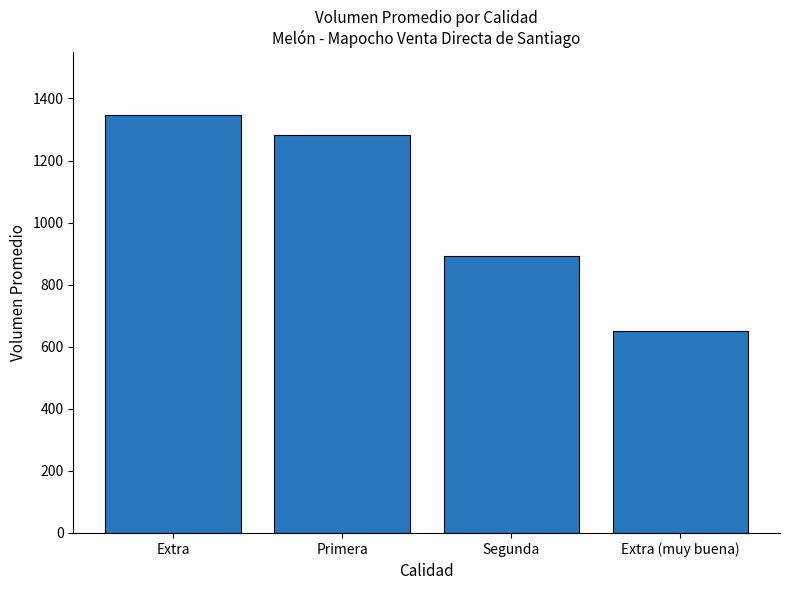

Rank the categories by value from lowest to highest.

Extra (muy buena), Segunda, Primera, Extra